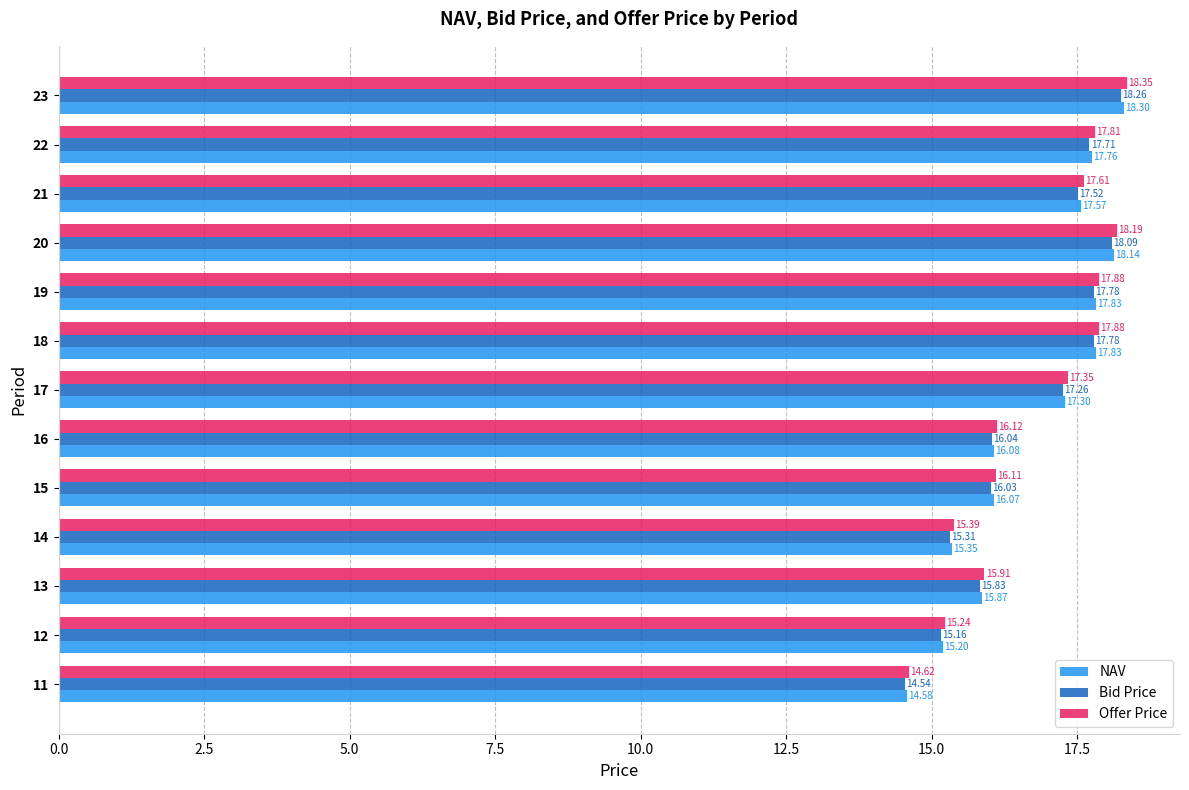

Which series has the widest spread of values?

Offer Price